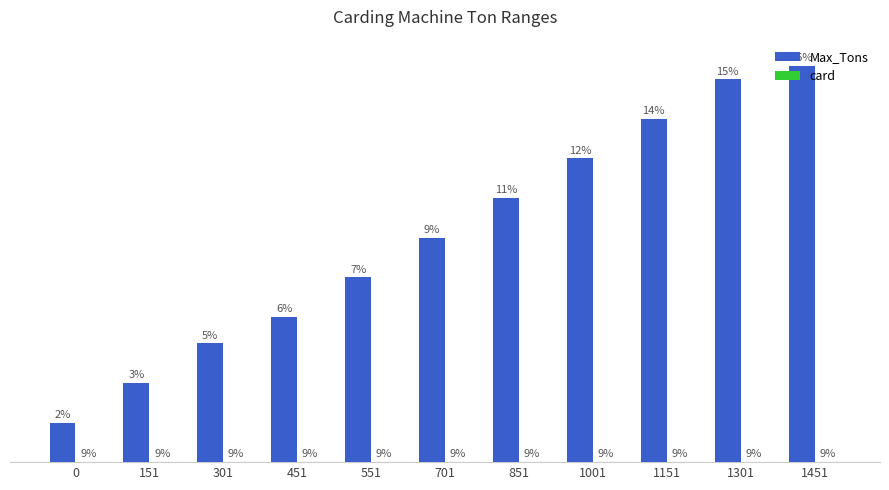

Are the bars grouped side by side (vs. stacked)?

Yes